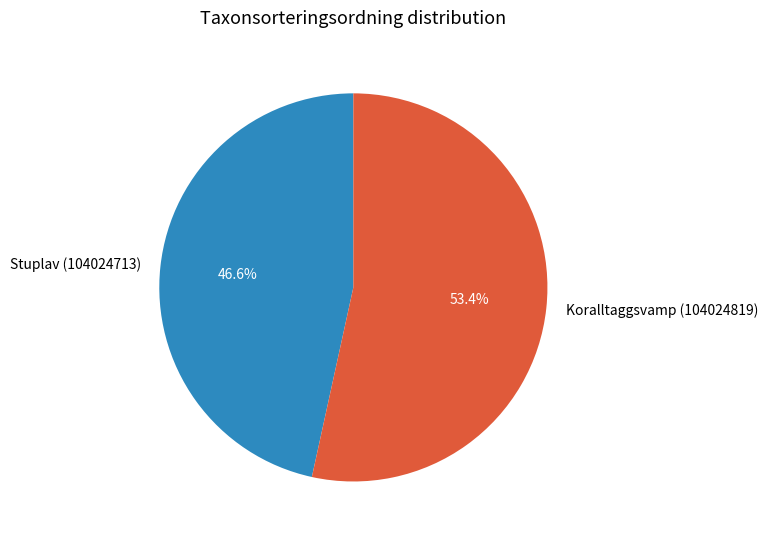

Is it true that Koralltaggsvamp (104024819) is 63% of the pie?

False